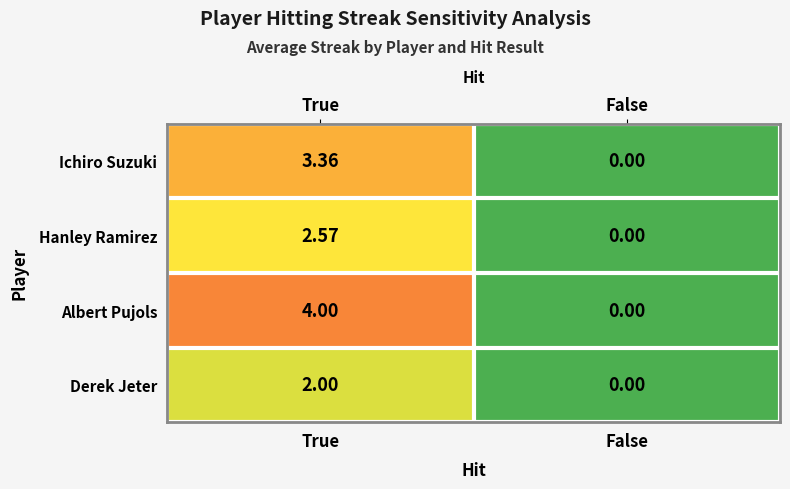

At True, list the series in order from smallest to largest.

Derek Jeter, Hanley Ramirez, Ichiro Suzuki, Albert Pujols